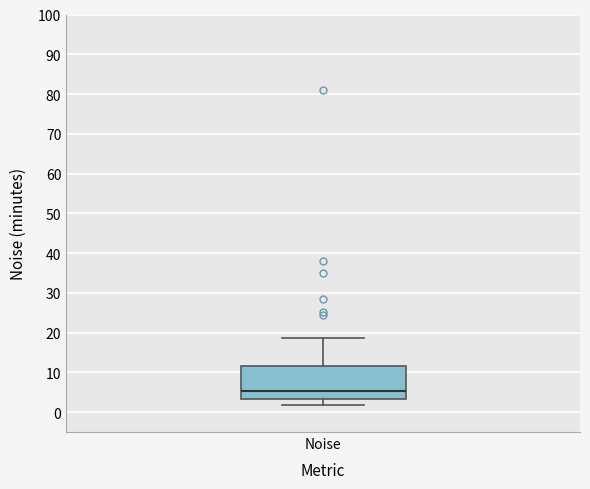

Where is the lower edge of the box for Noise on the y-axis? The values are not printed on the chart, so give them approximately, as read against the axis.

3